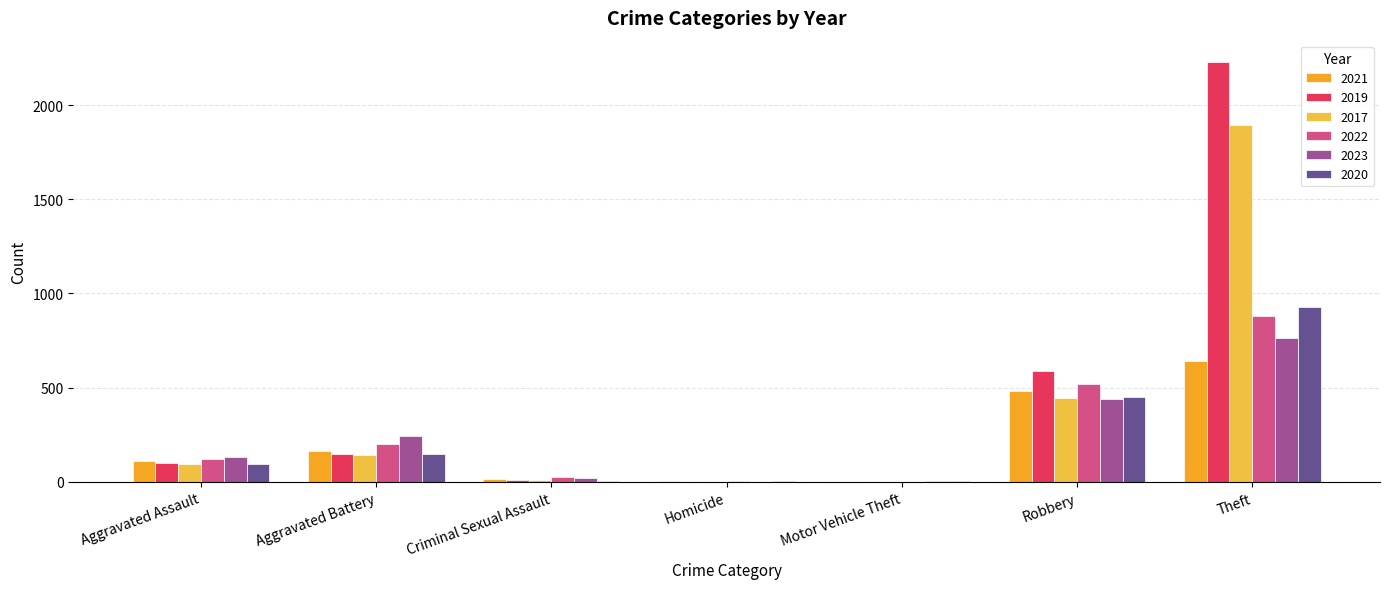

The 2020 series shows 2 at Homicide. True or false?

False